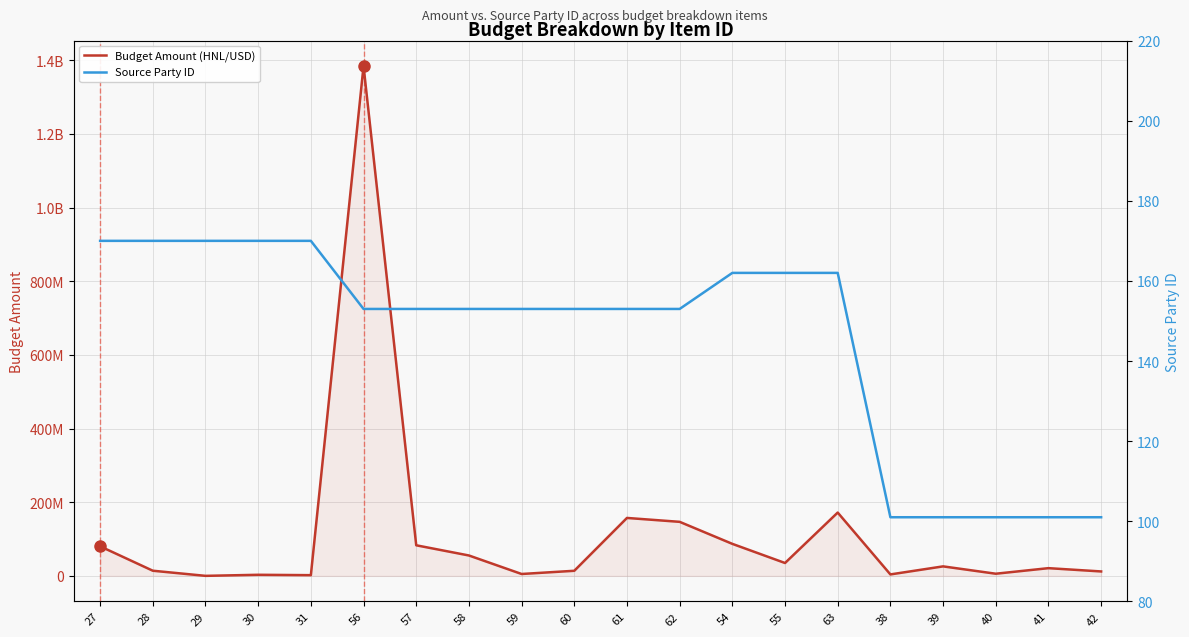

Is it true that Budget Amount (HNL/USD) equals 68050 at 29?

True